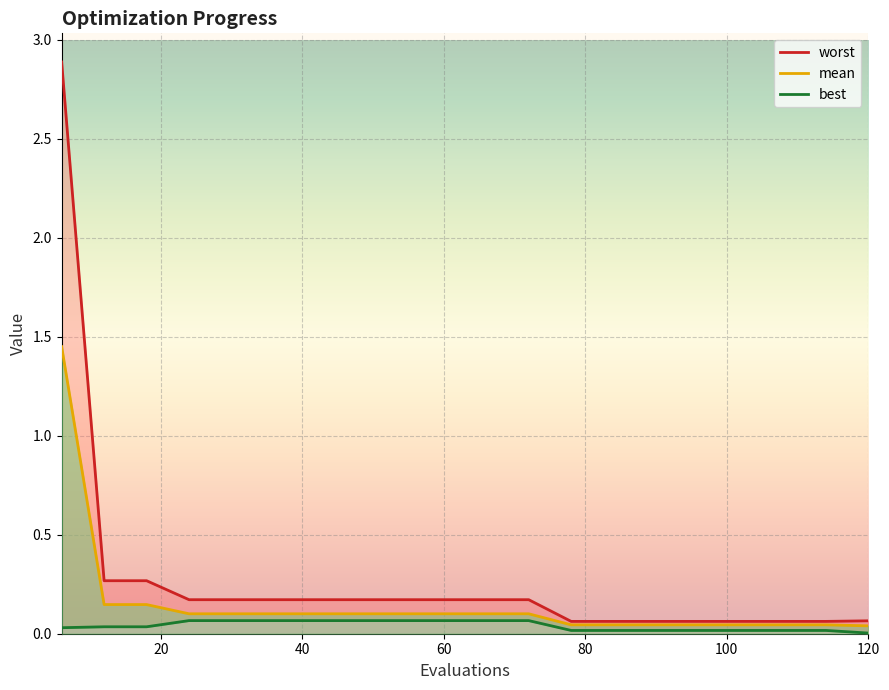

True or false: best_line has a value of 0.1 at 60.

True